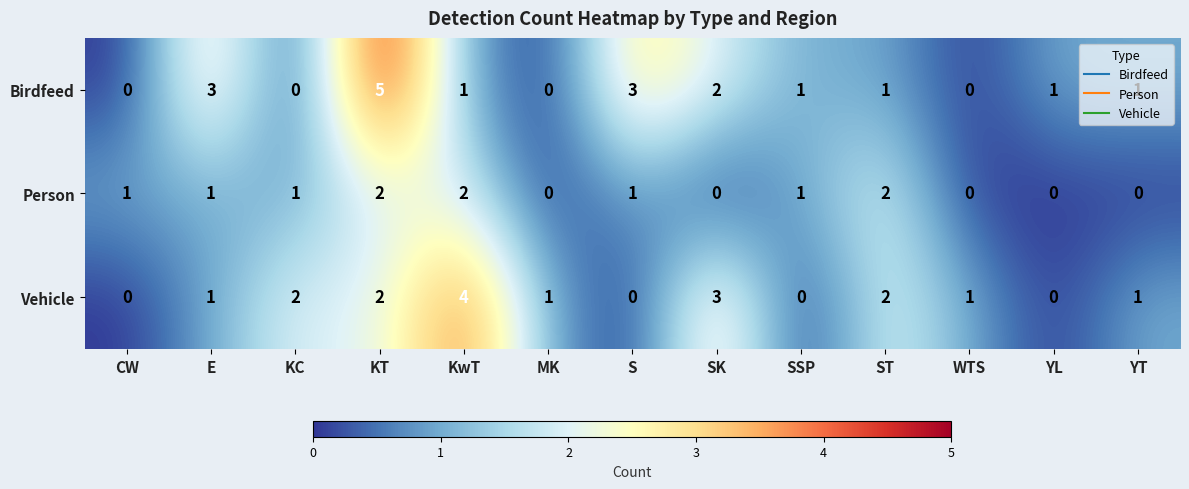

Which series has the largest total across all categories?

Birdfeed